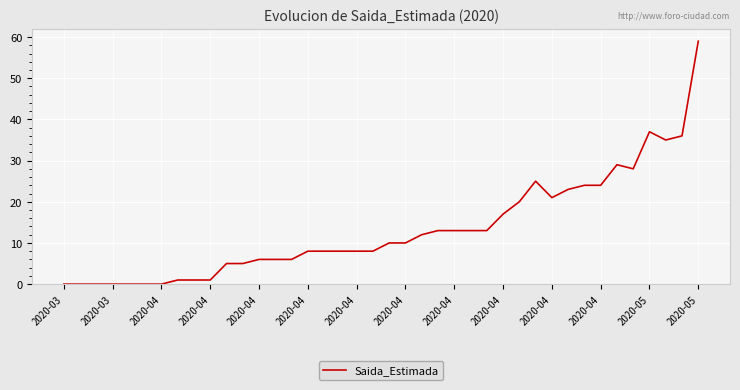

Reading left to right, extract all data points from this chart.

0	0	0	0	0	0	0	1	1	1	5	5	6	6	6	8	8	8	8	8	10	10	12	13	13	13	13	17	20	25	21	23	24	24	29	28	37	35	36	59